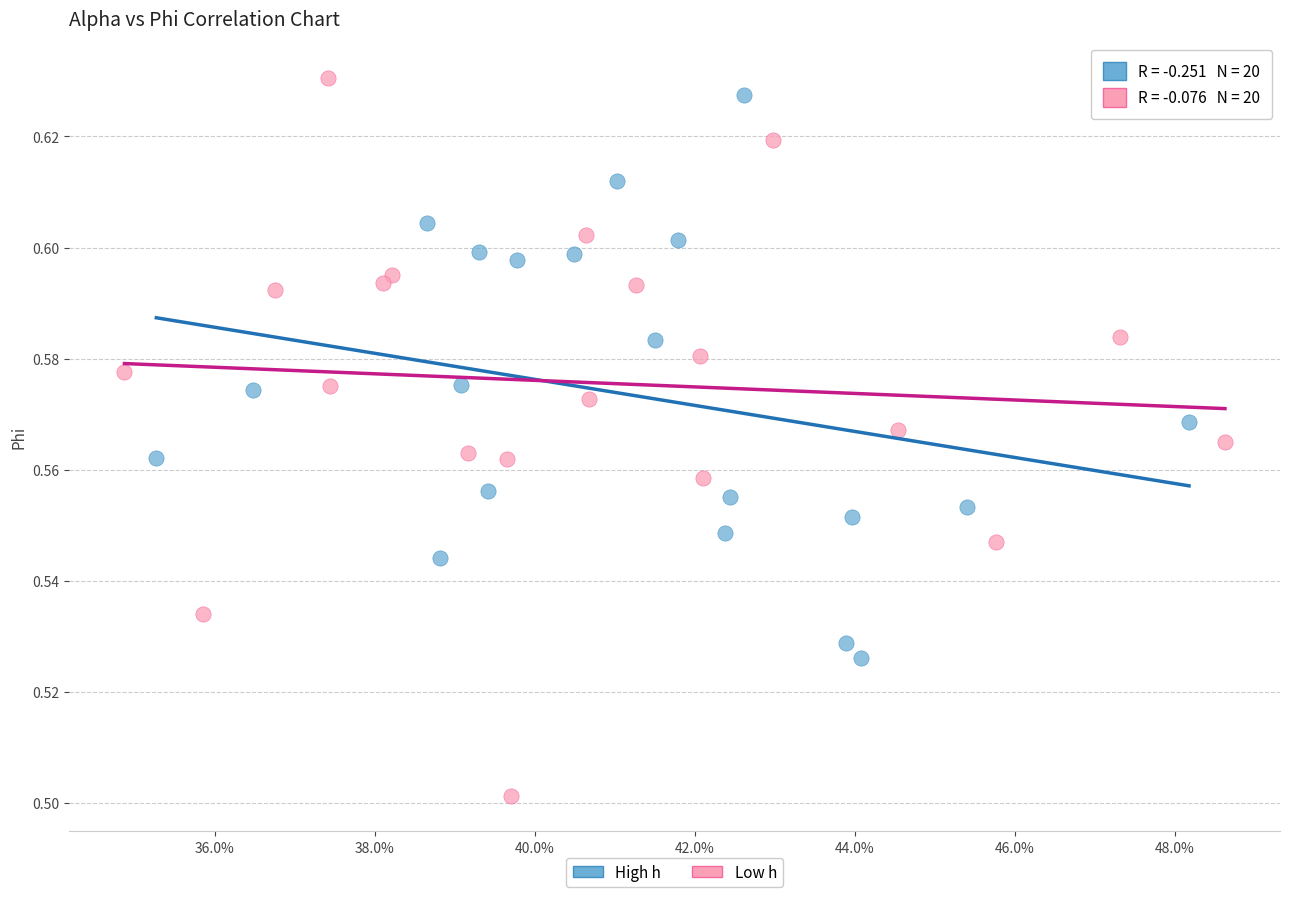

Which series has the widest spread of Y values?

Low h